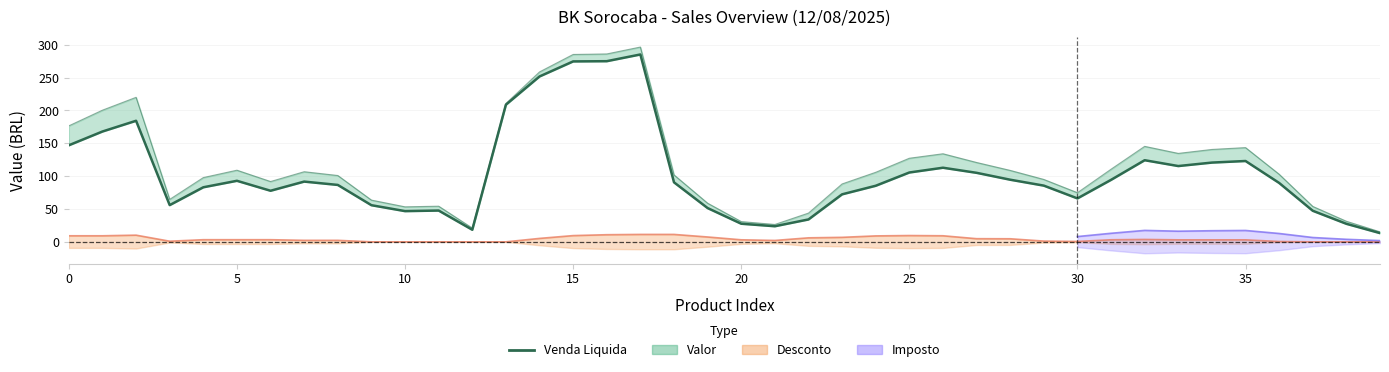

What is the sum of all values?

4160.4